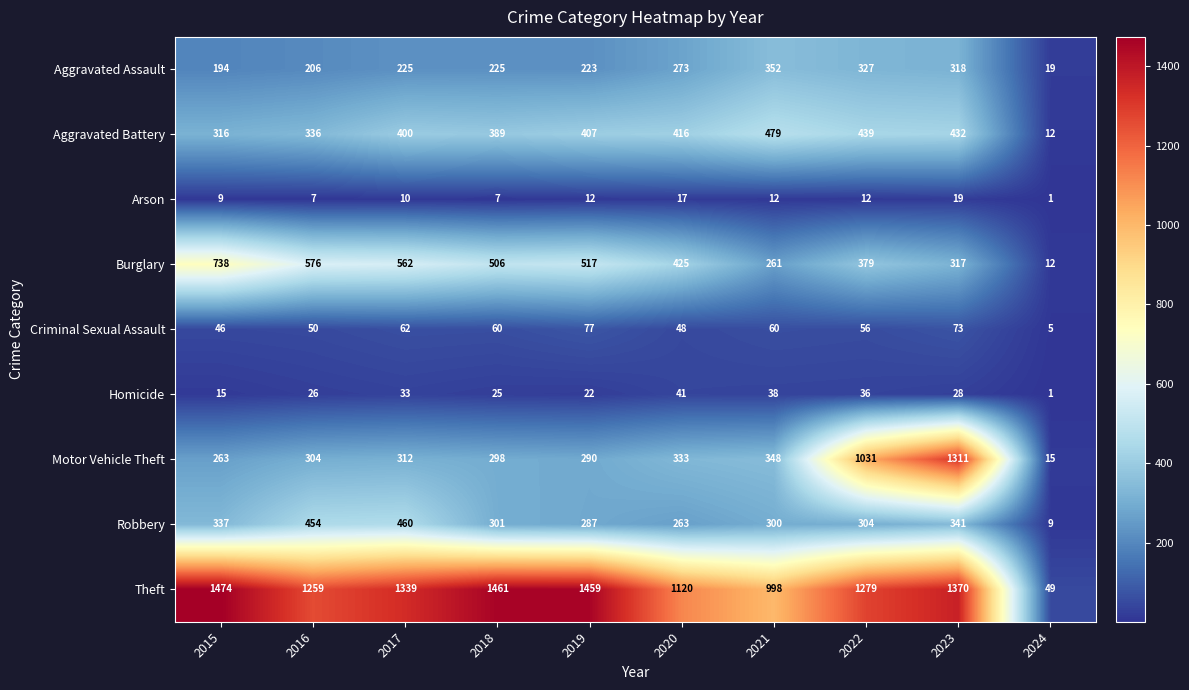

What is the difference between the second highest and second lowest values in the Theft series?

463